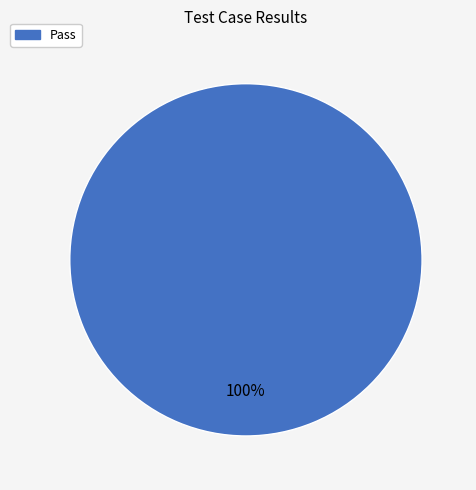

Is there a majority slice in this chart?

Yes